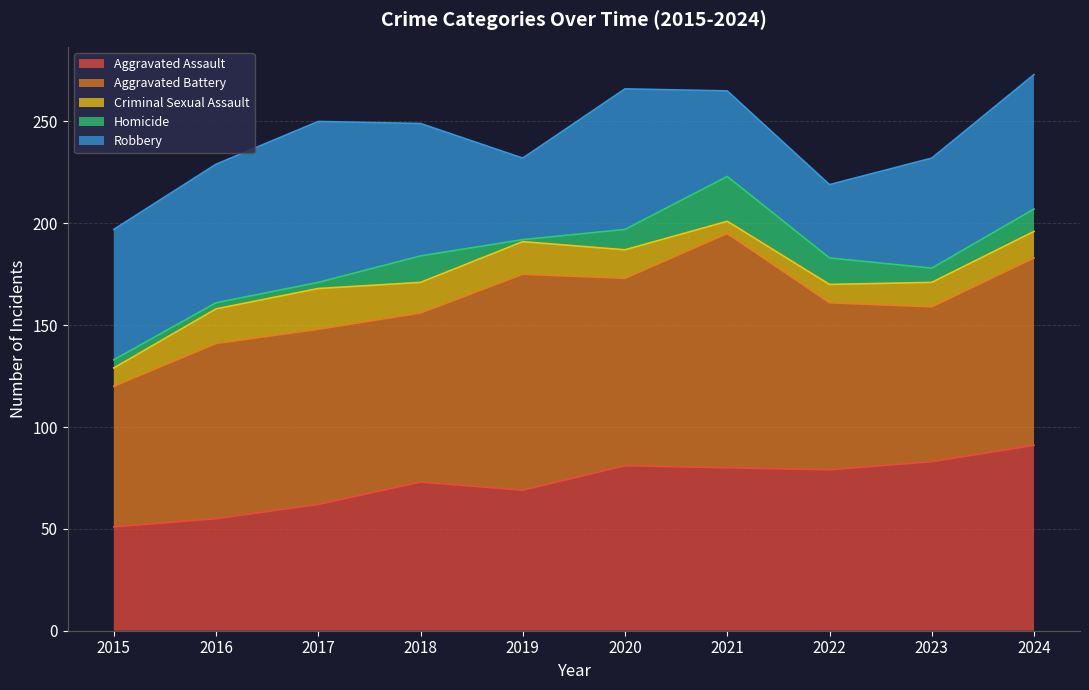

Which category has the highest value across all series?

2021